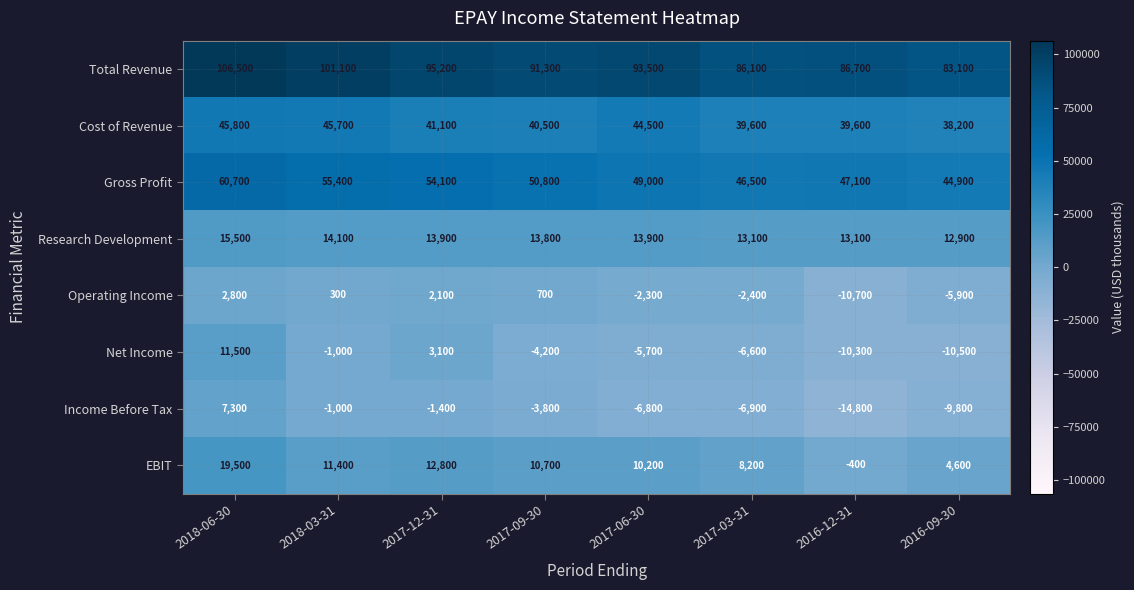

What is the smallest value displayed?

-14800